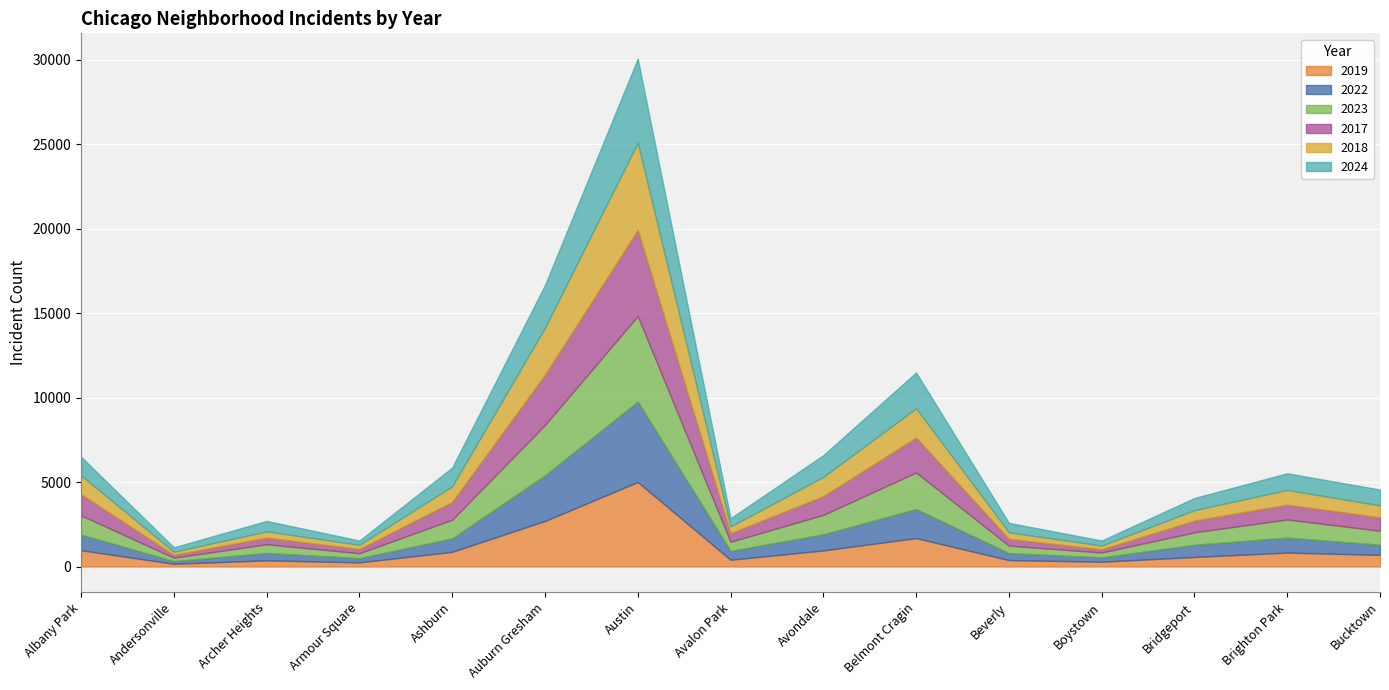

Which series has the largest total across all categories?

2023